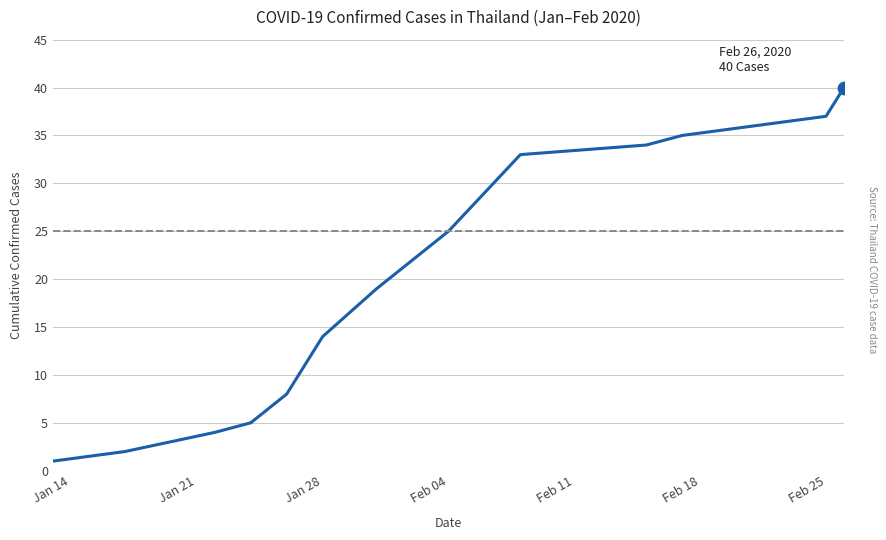

What is the maximum value shown in the chart?

40